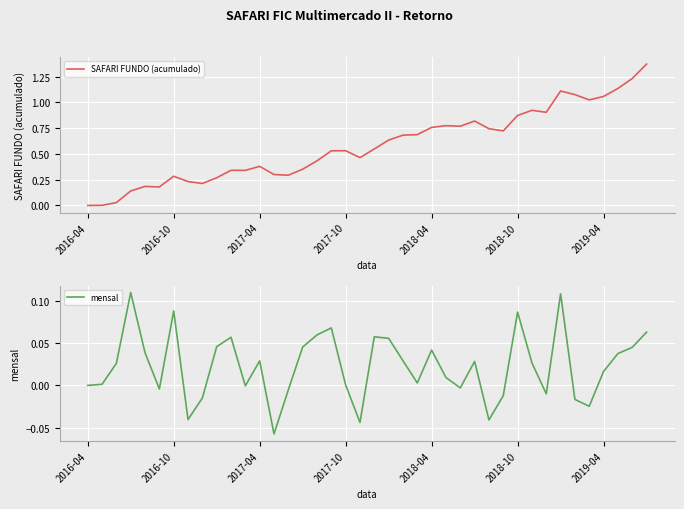

What is the spread (max minus min) of values at 23?

0.7